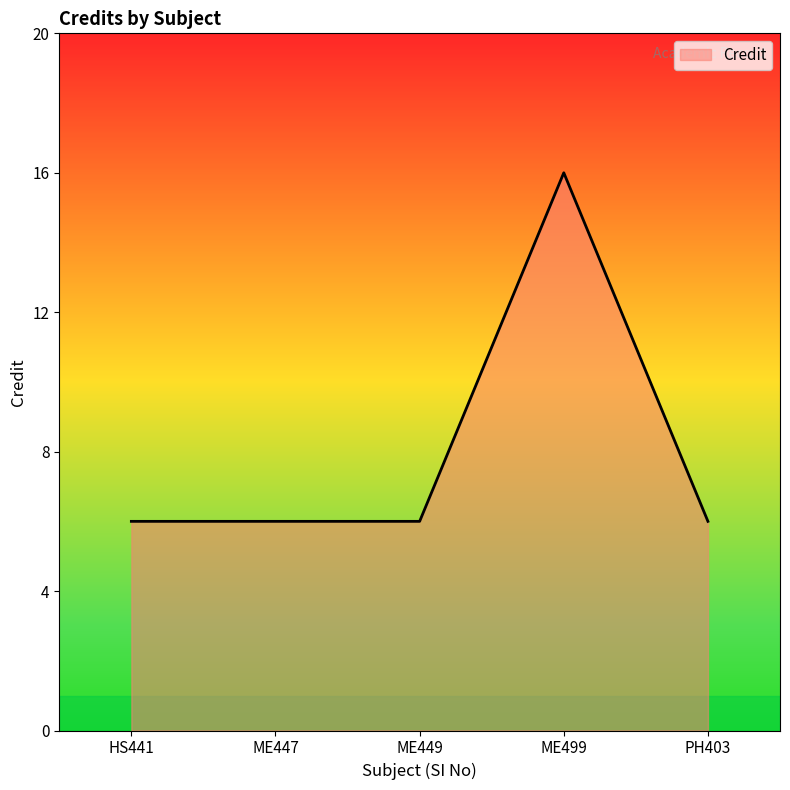

How many series are shown in this chart?

1